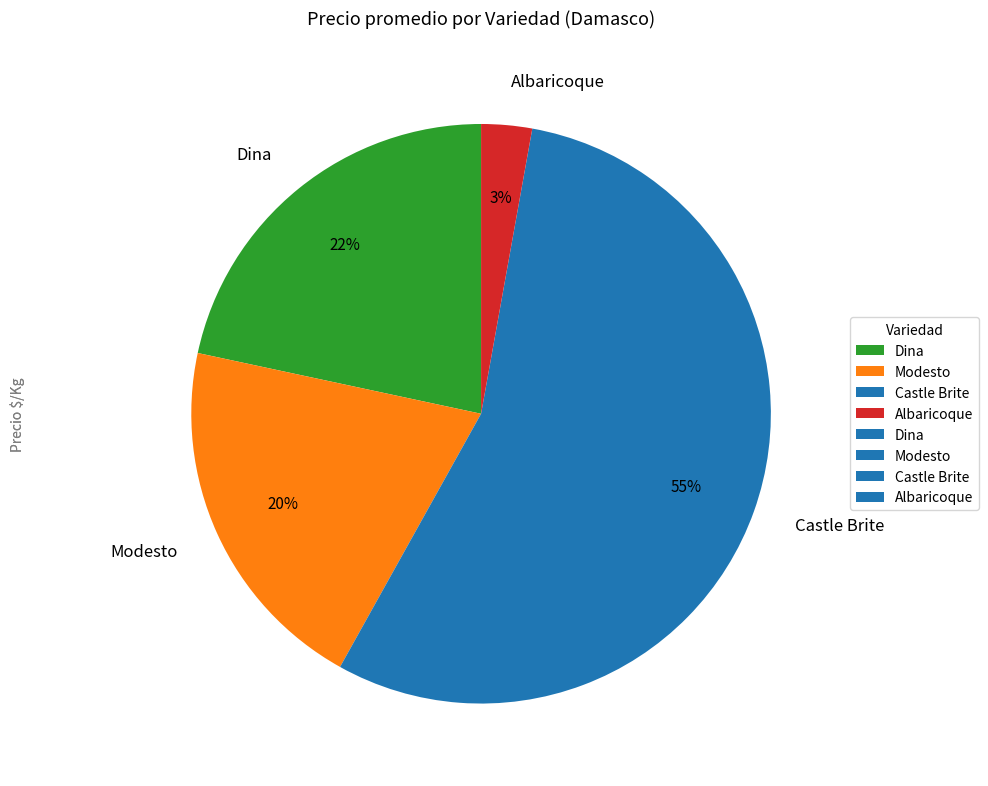

Is Dina the majority of the pie?

No